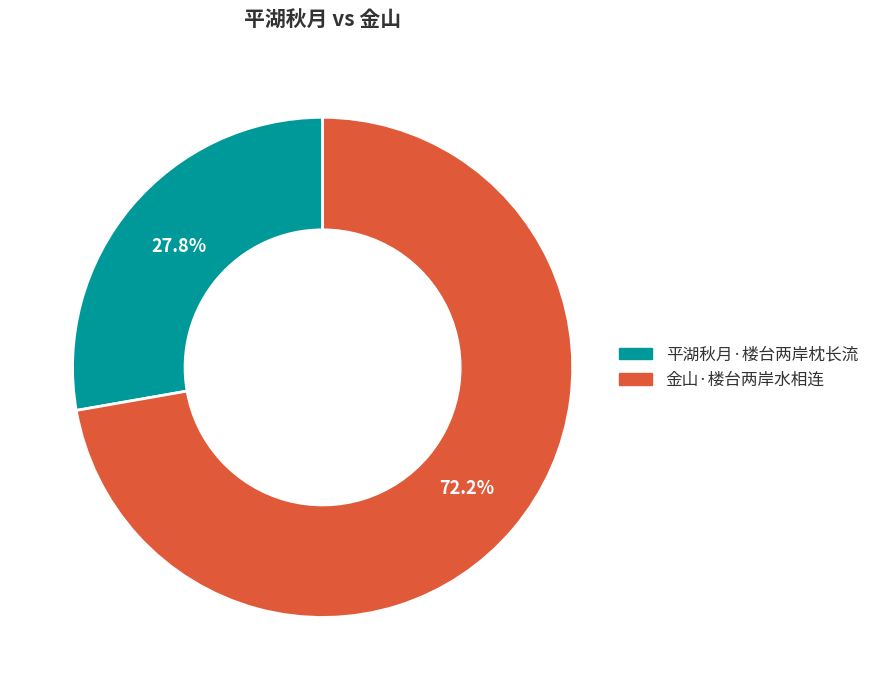

How many segments does this pie chart have?

2